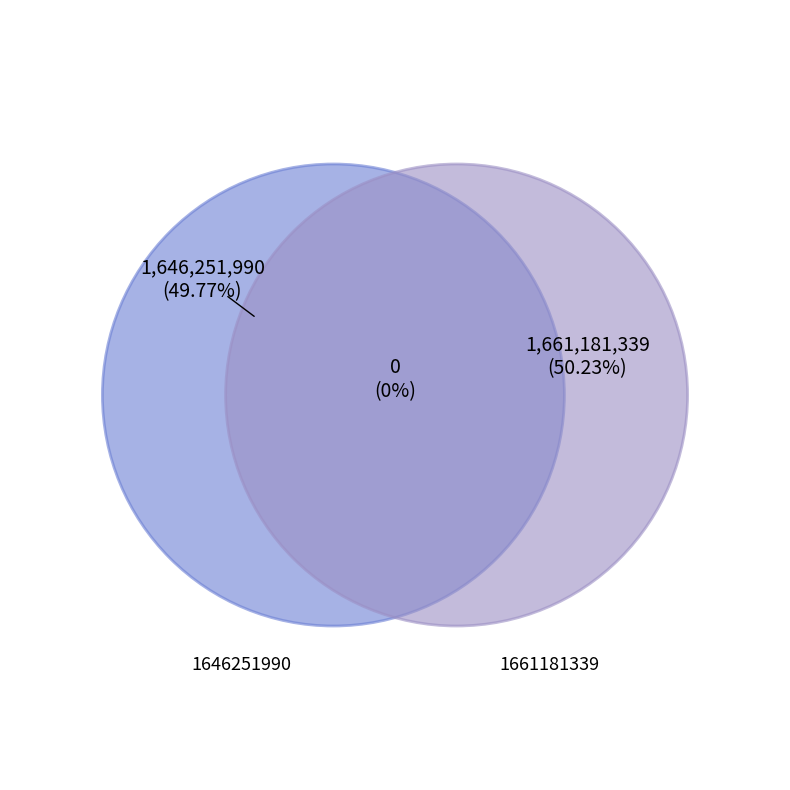

Rank the categories by value from lowest to highest.

1646251990, 1661181339